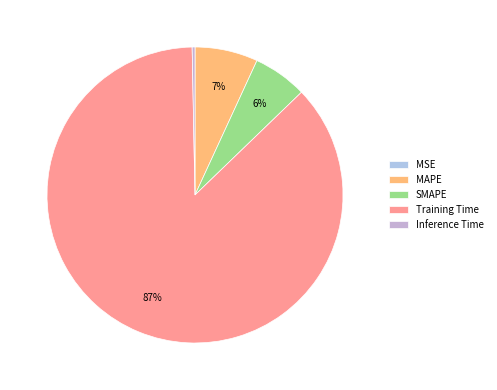

Which category has the smallest portion of the pie?

MSE